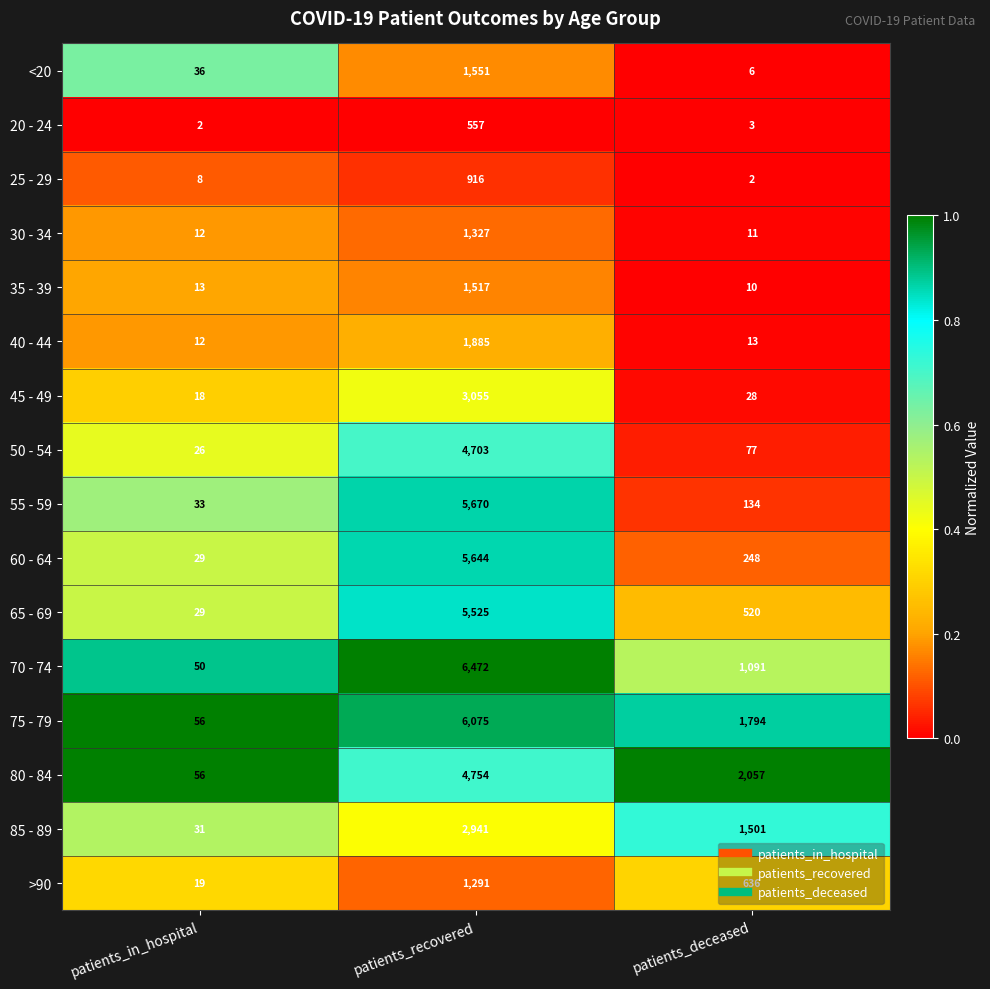

Is it true that 60 - 64 equals 248 at patients_deceased?

True